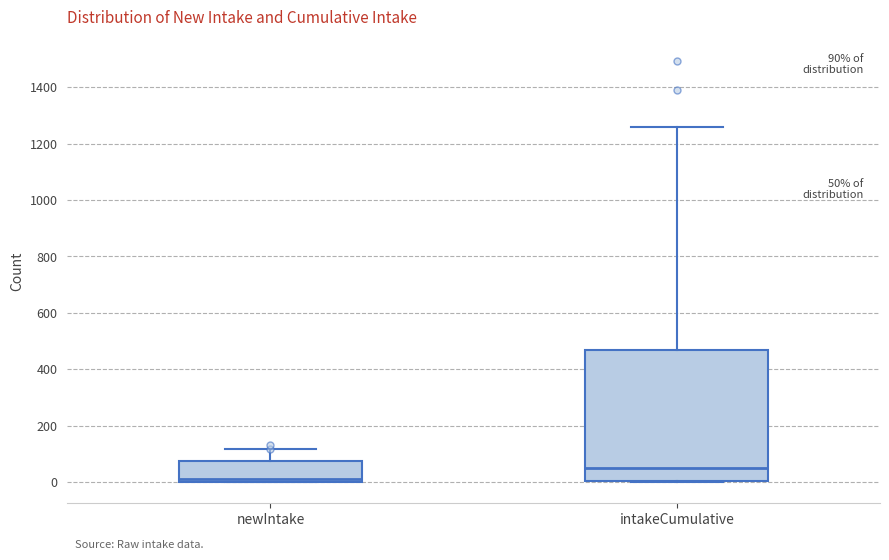

Which box's median line is the lowest?

newIntake